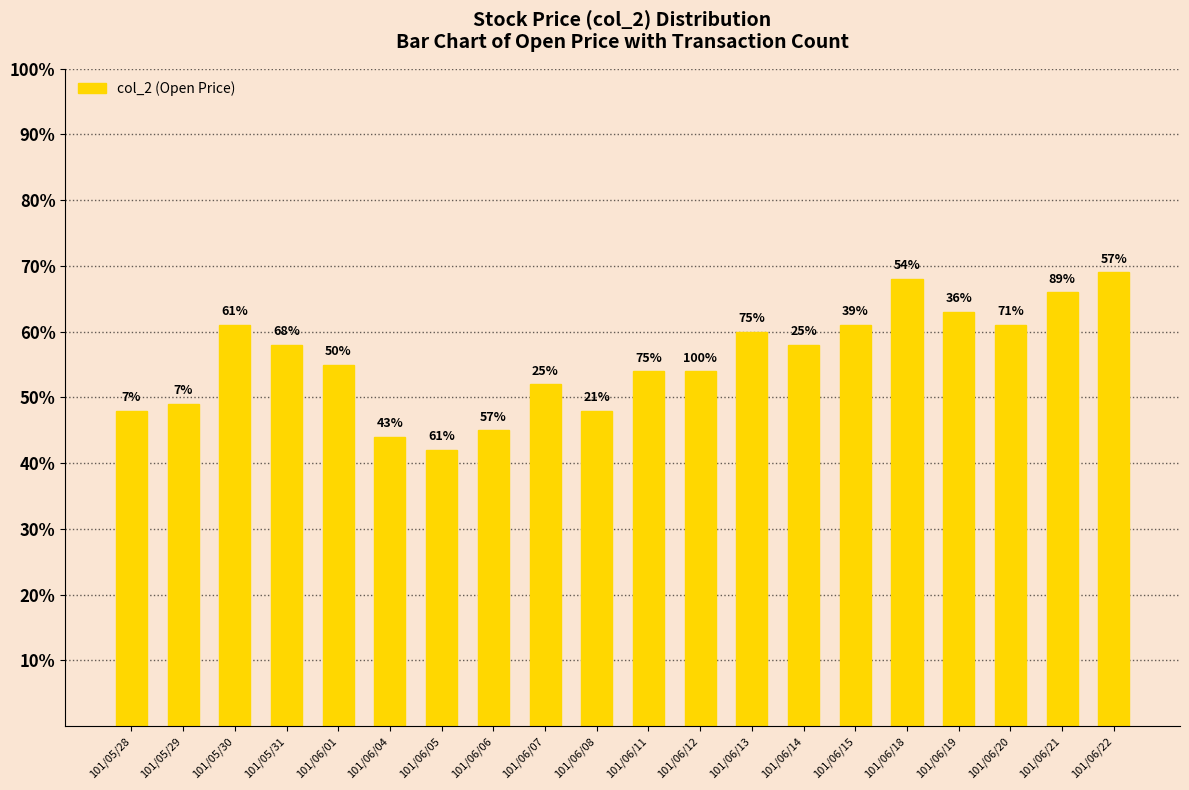

The value at 101/06/21 is 0.7. True or false?

True